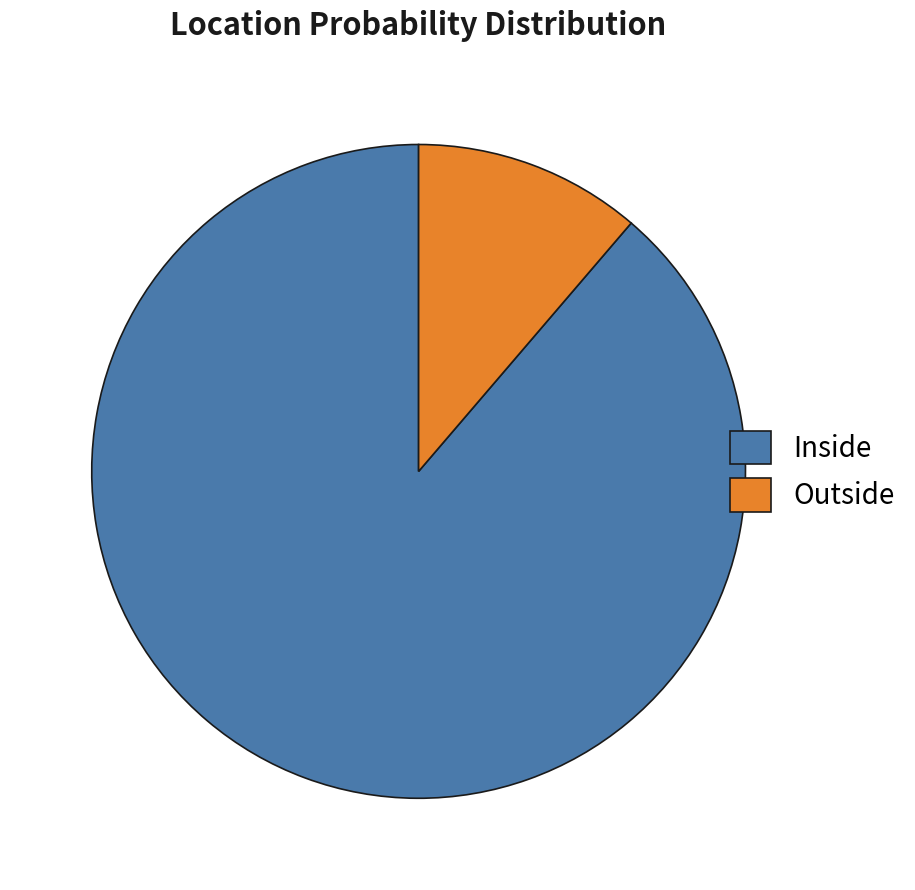

Do Outside and Inside together represent more than half of the pie?

Yes